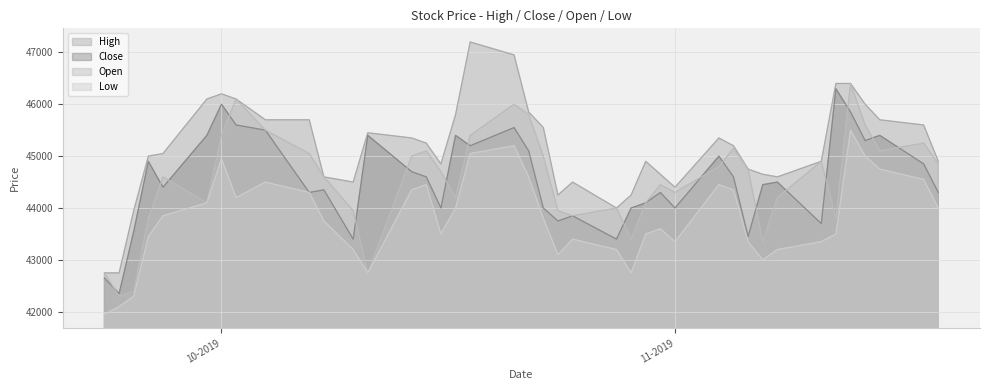

What is the smallest value displayed?

41950